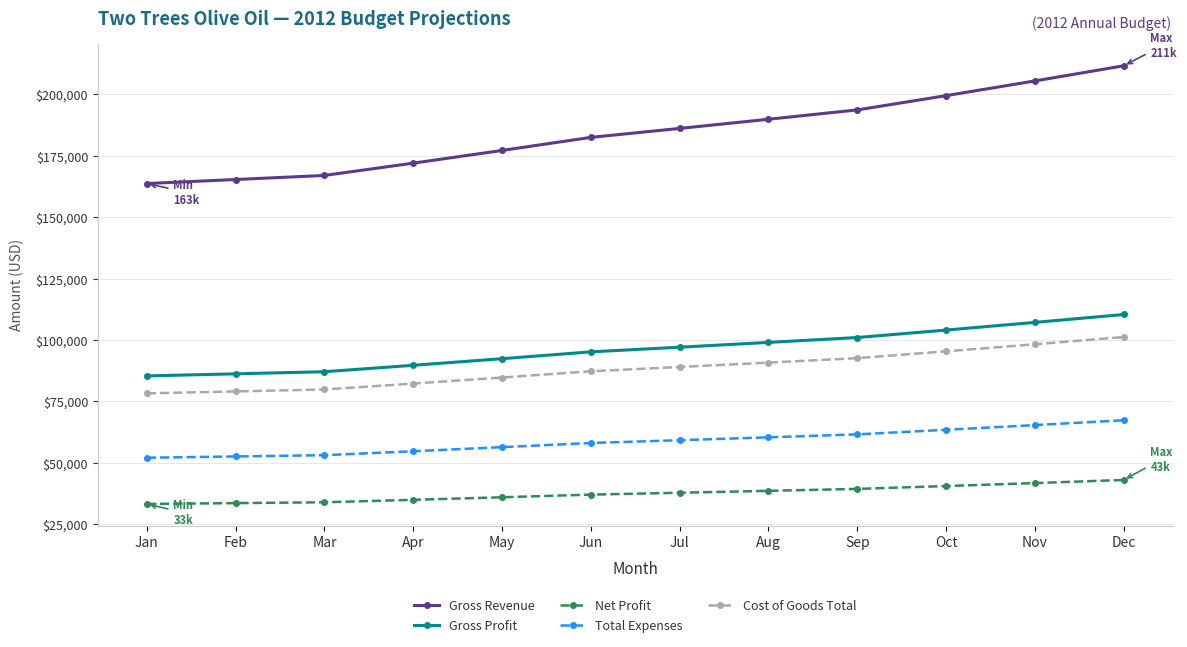

Is the value of Cost of Goods Total at Feb greater than the value of Net Profit at Sep?

Yes